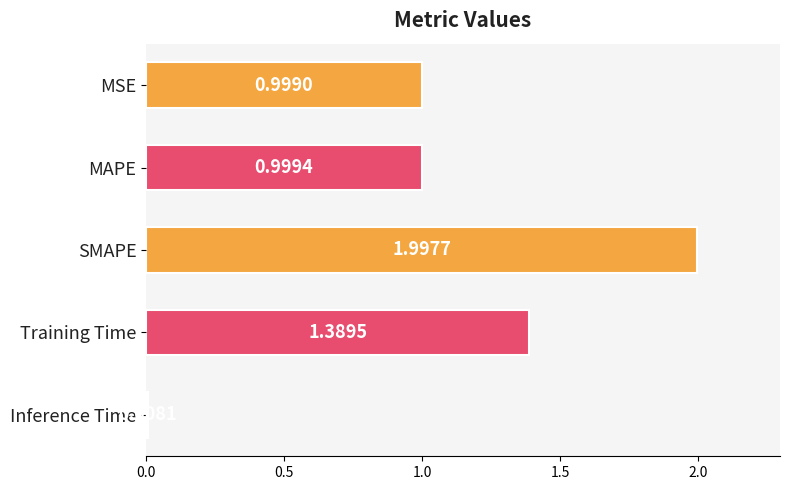

List the labels in order of value, largest first.

SMAPE, Training Time, MAPE, MSE, Inference Time